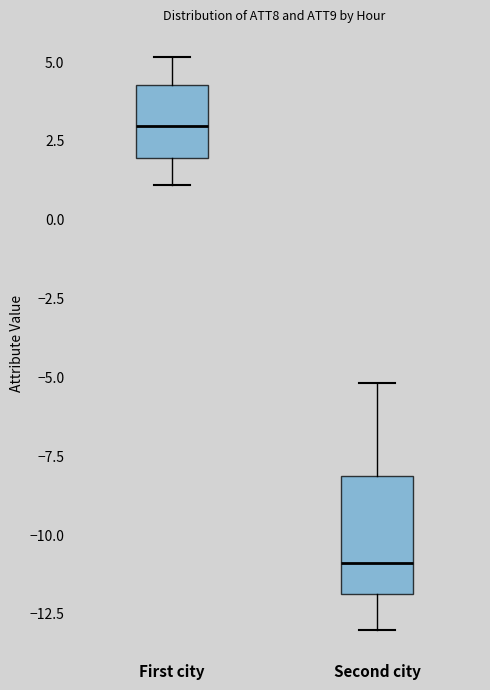

Comparing the boxes themselves (not the whiskers), which one is the tallest?

Second city